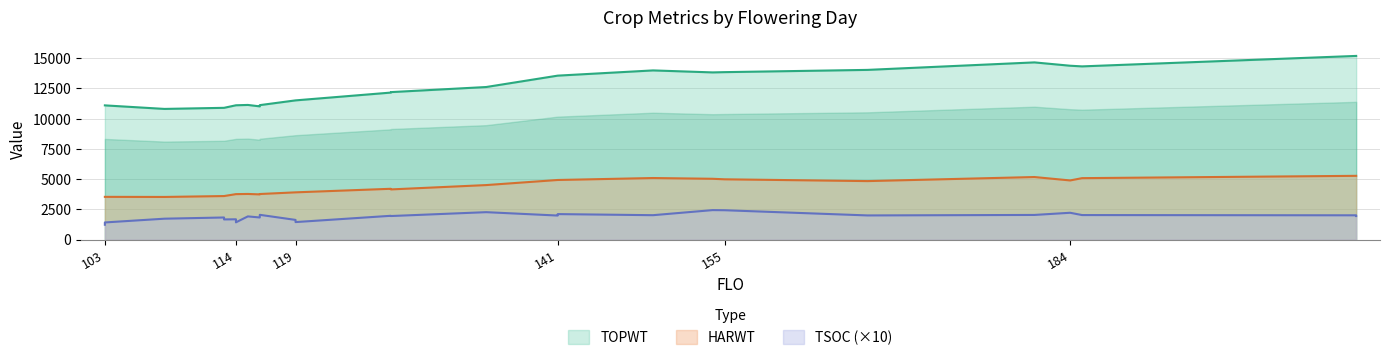

True or false: HARWT and TSOC intersect in this chart.

False